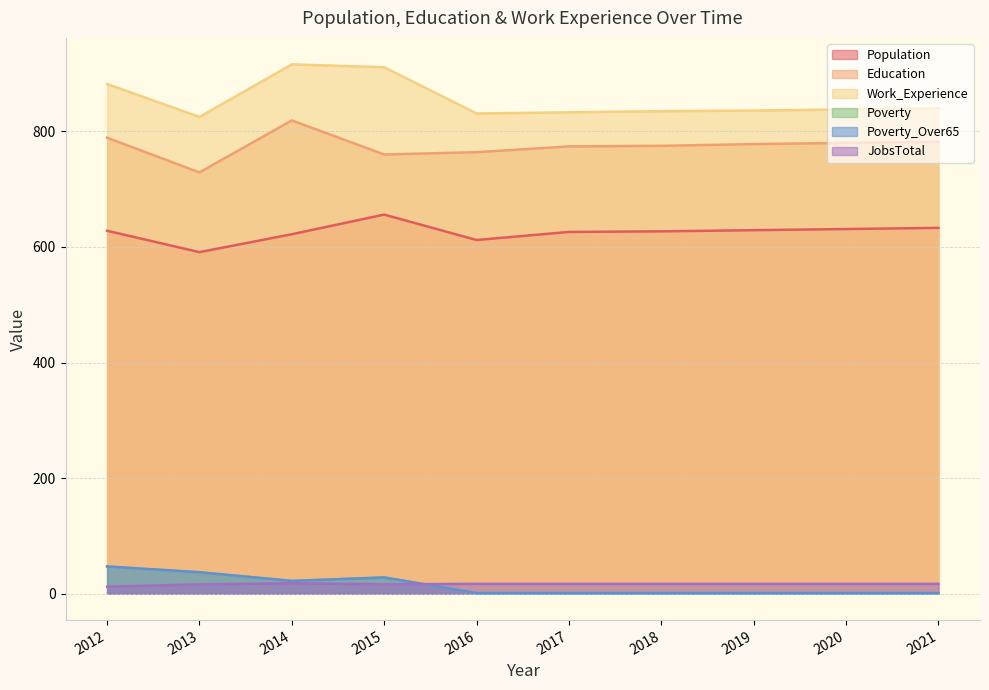

List the series in order of their peak value, lowest first.

JobsTotal, Poverty, Poverty_Over65, Population, Education, Work_Experience